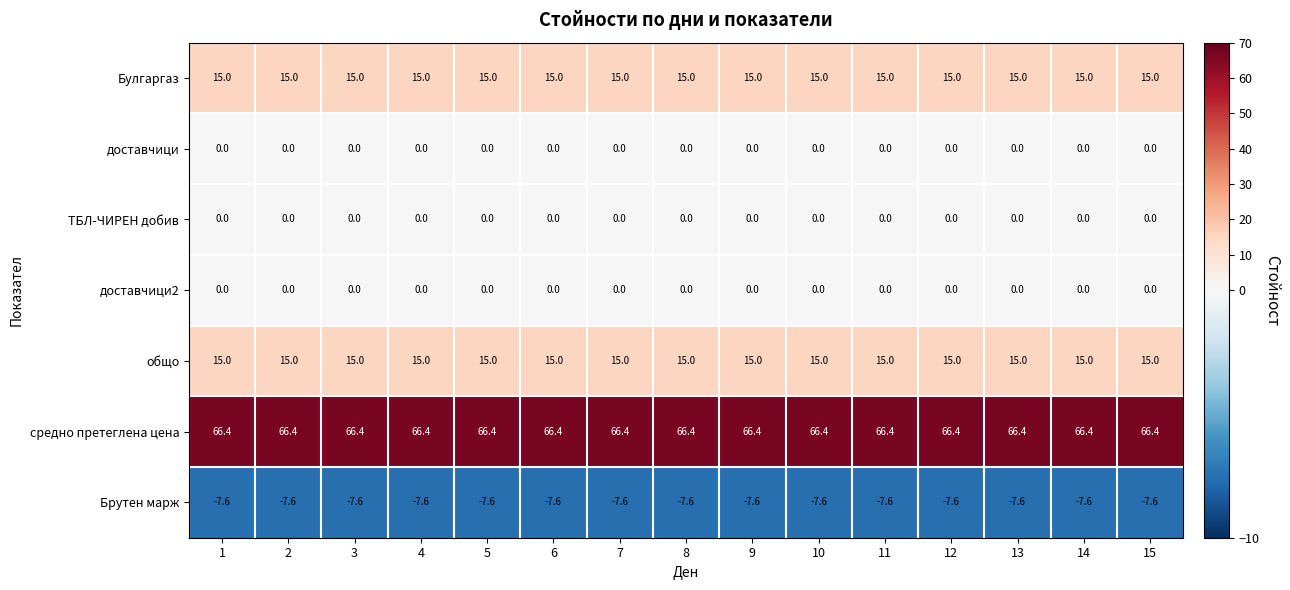

What is the greatest value displayed?

66.4